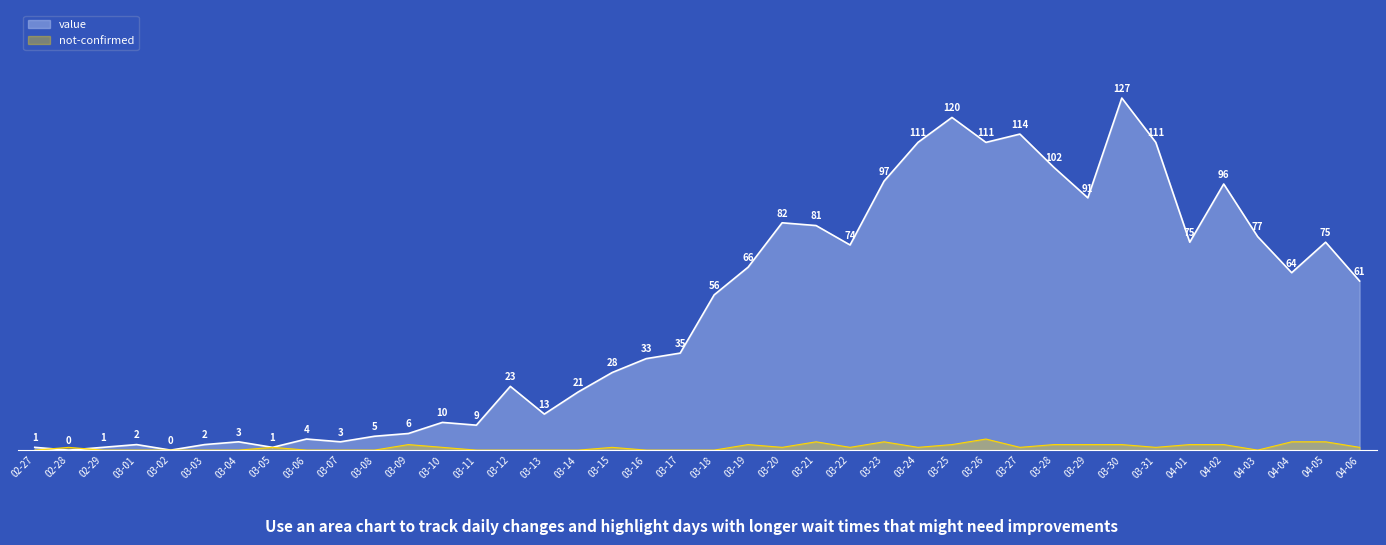

What is the difference between the second highest and second lowest values in the value series?

120